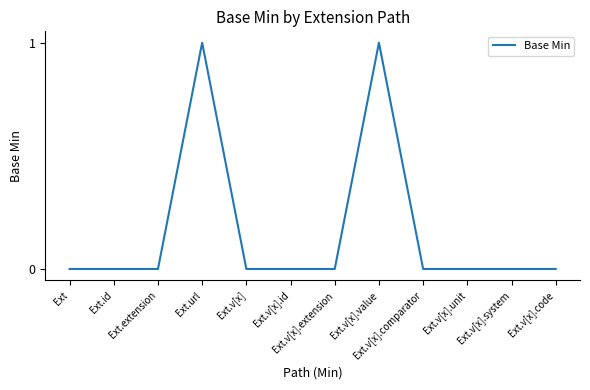

What position from the left is Ext.v[x].id?

6